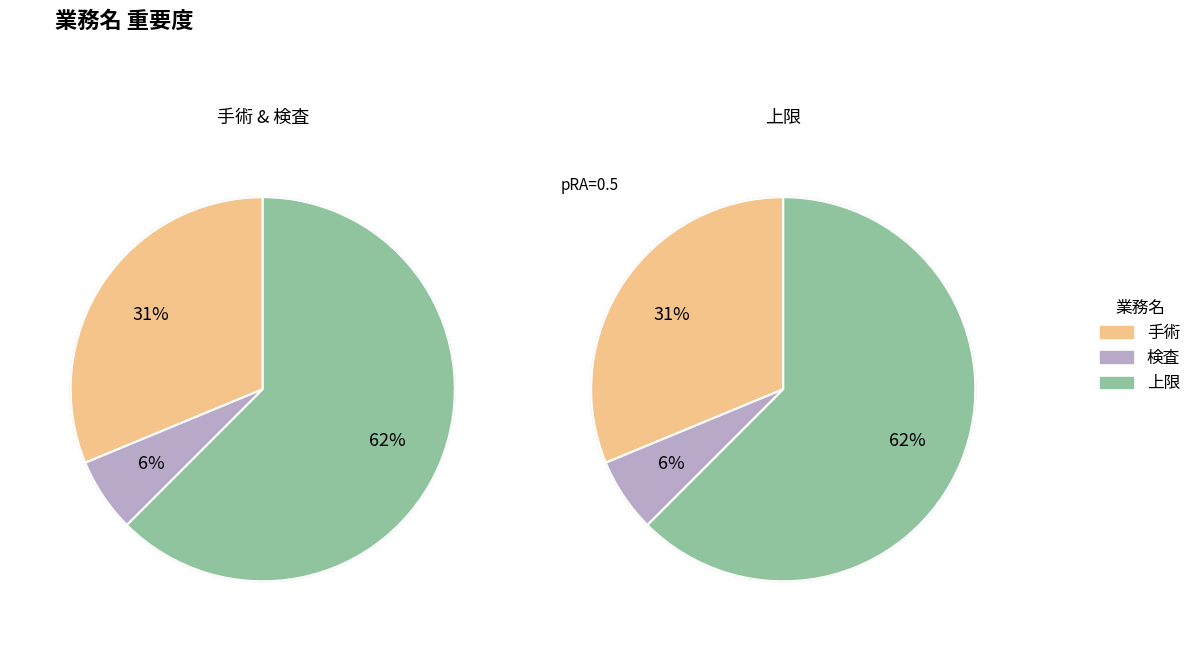

Is there any slice that represents more than half of the pie?

Yes